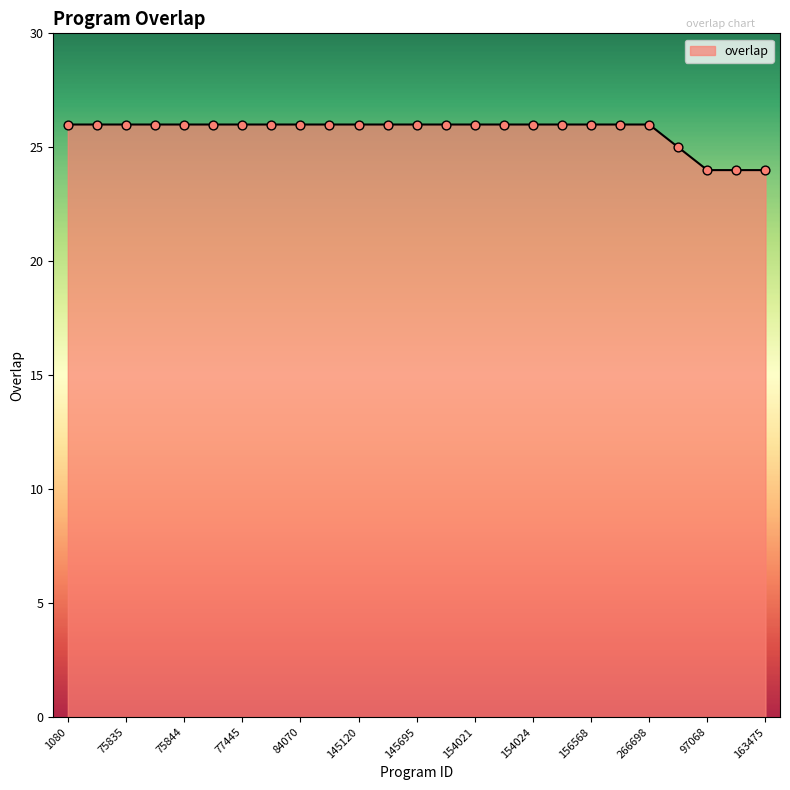

What is the smallest value displayed?

24